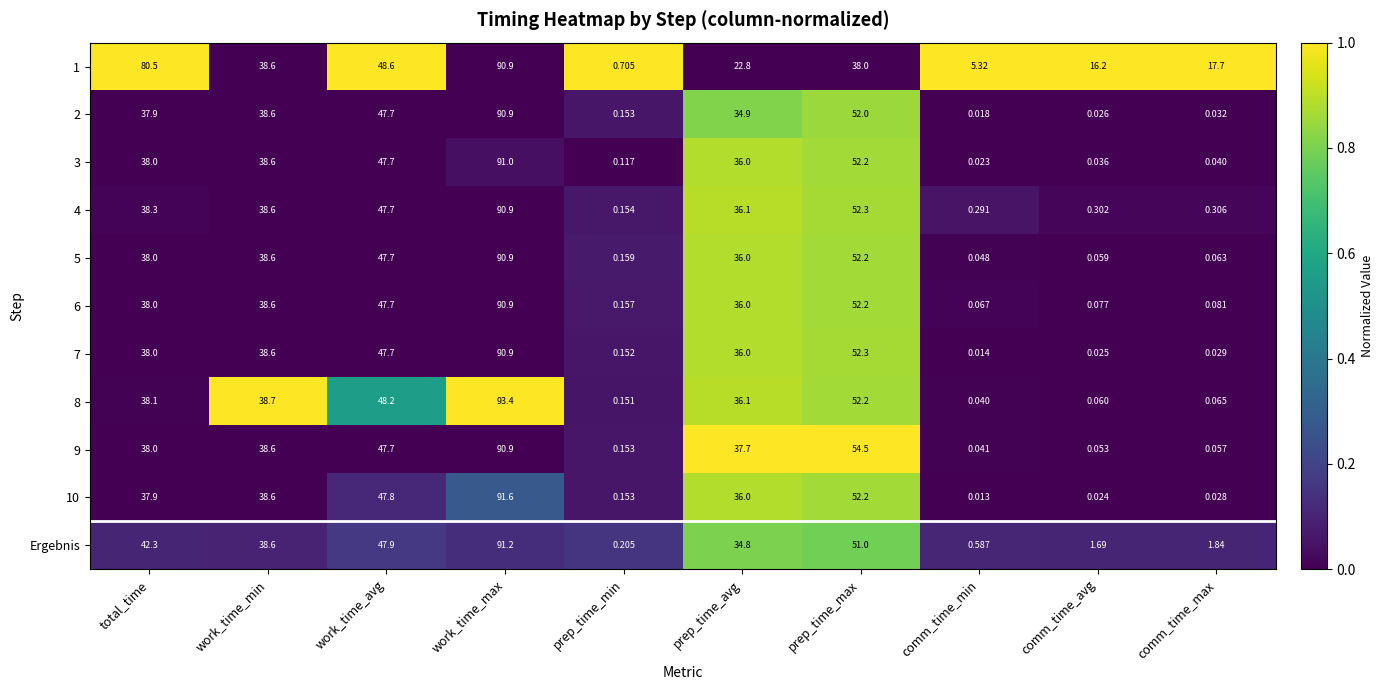

List the labels in order of 1 value, largest first.

work_time_max, total_time, work_time_avg, work_time_min, prep_time_max, prep_time_avg, comm_time_max, comm_time_avg, comm_time_min, prep_time_min